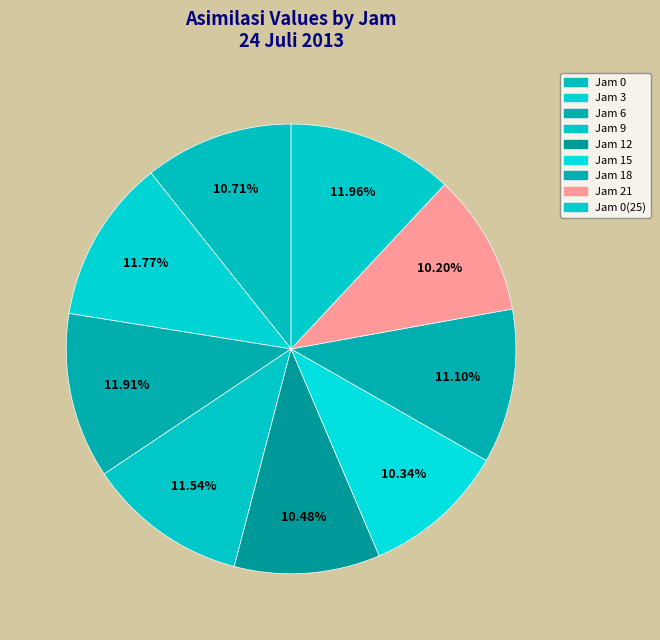

Is there any slice that represents more than half of the pie?

No